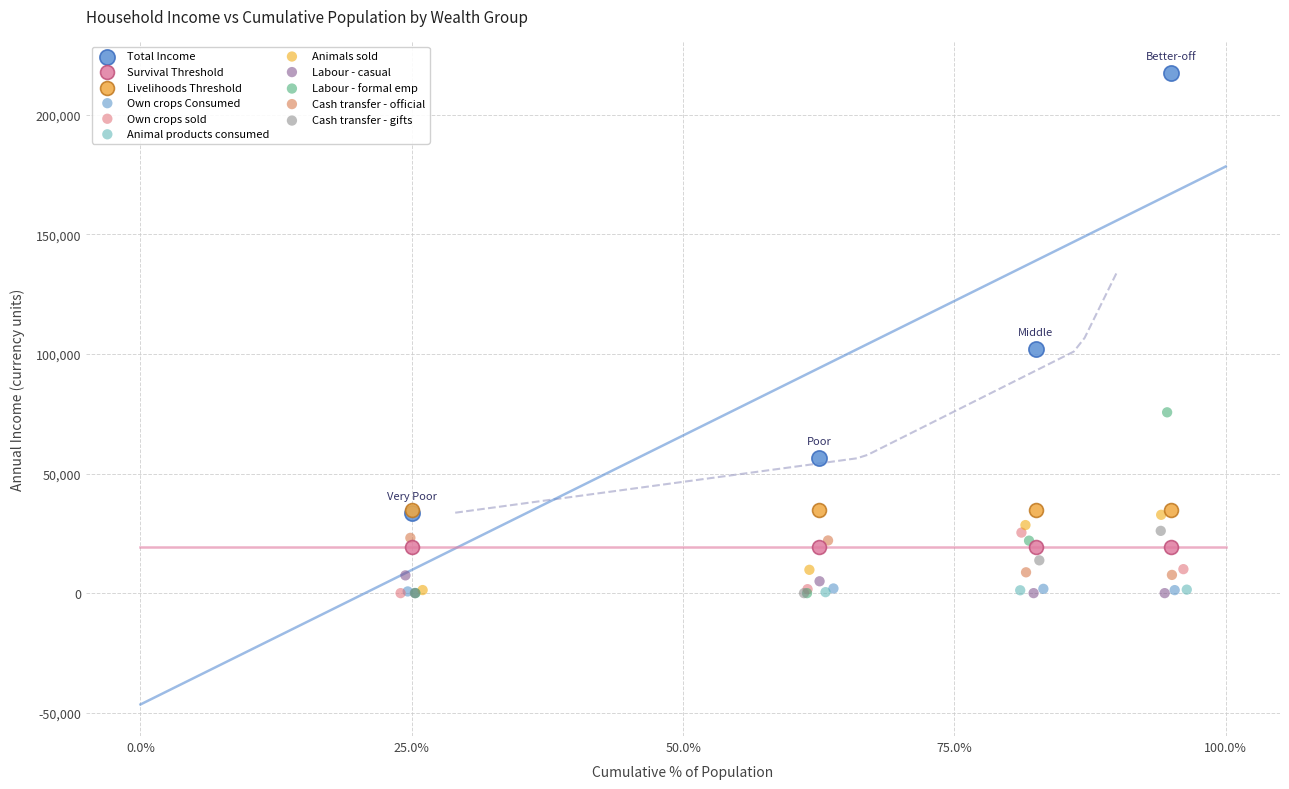

Which series has the largest Y range (max minus min)?

Total Income